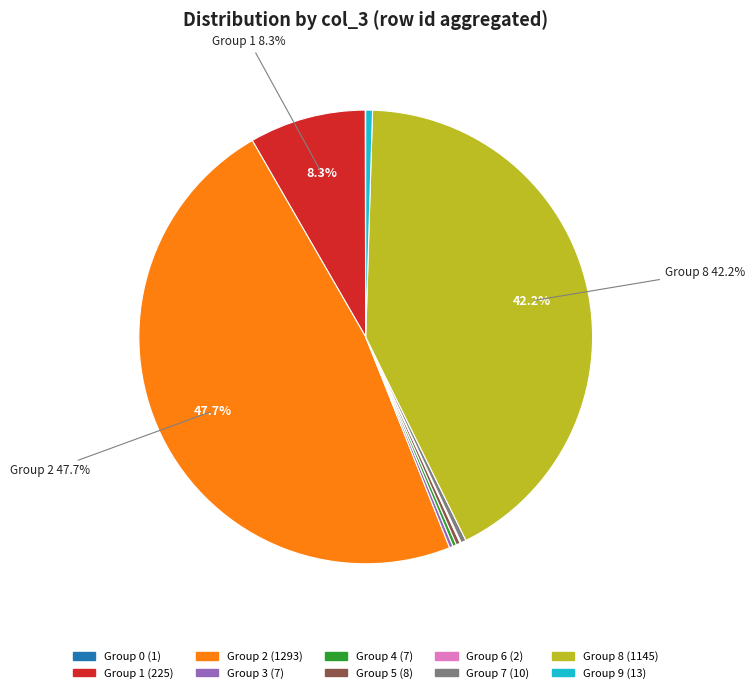

Does any single category account for the majority?

No